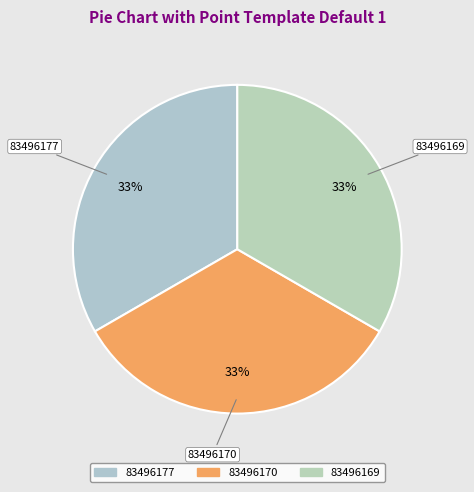

The 83496177 slice represents 33% of the pie. True or false?

True